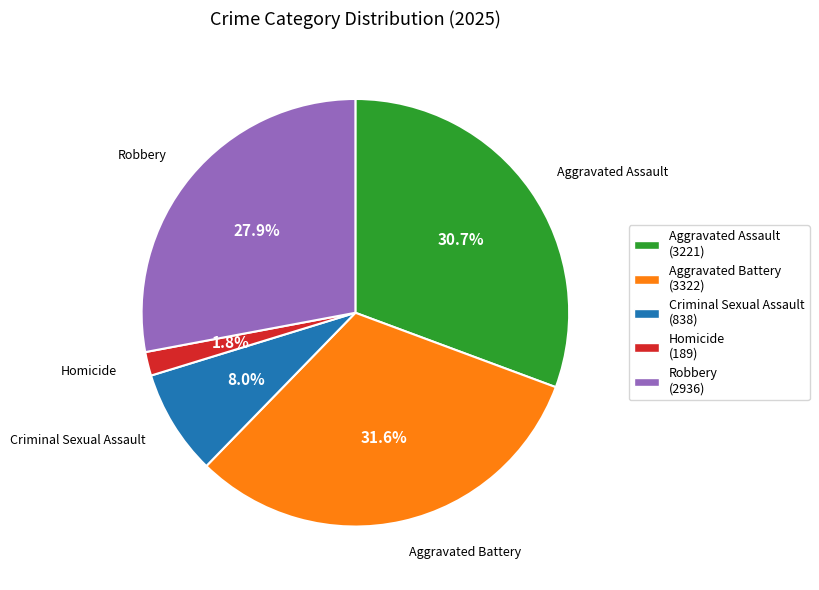

Is it true that Robbery is 34% of the pie?

False